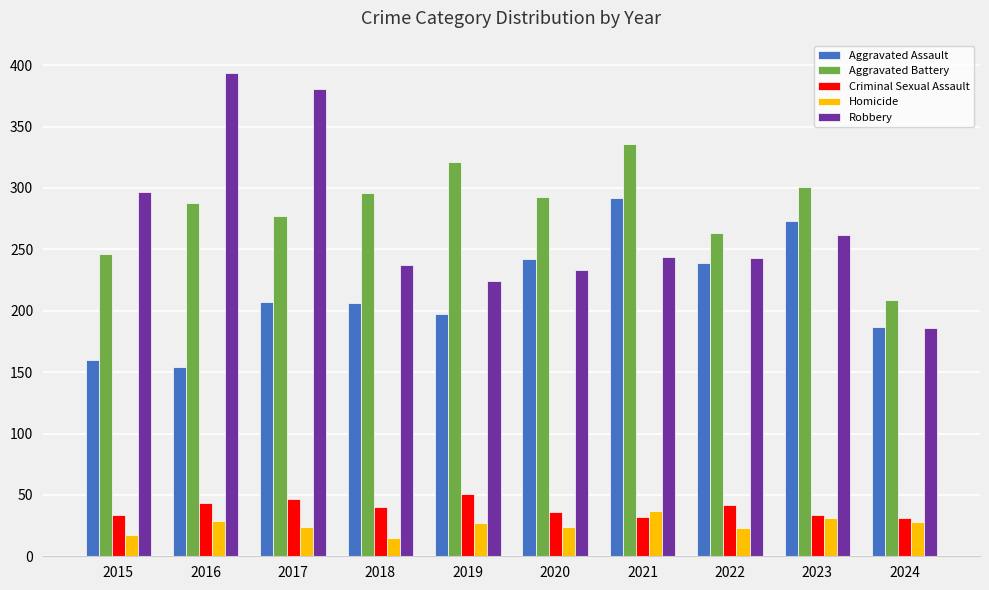

Are the bars grouped side by side (vs. stacked)?

Yes